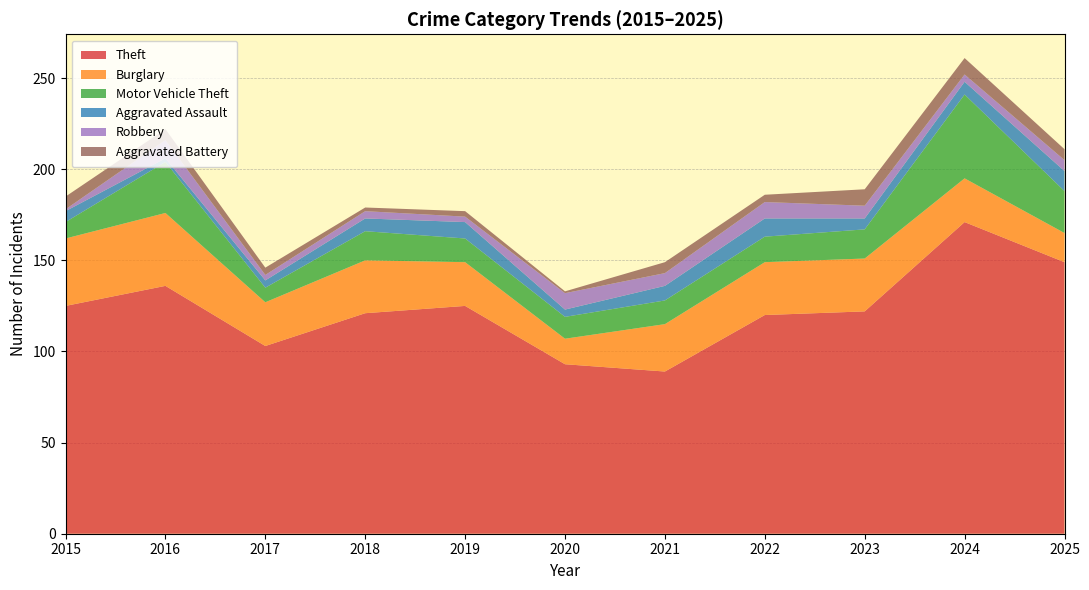

Reading left to right, what are all the values shown in this chart?

Theft: 125	136	103	121	125	93	89	120	122	171	149
Burglary: 37	40	24	29	24	14	26	29	29	24	16
Motor Vehicle Theft: 9	28	8	16	13	12	13	14	16	46	23
Aggravated Assault: 6	2	4	7	9	4	8	10	6	7	11
Robbery: 1	10	3	4	3	9	7	9	7	4	6
Aggravated Battery: 7	6	4	2	3	1	6	4	9	9	6